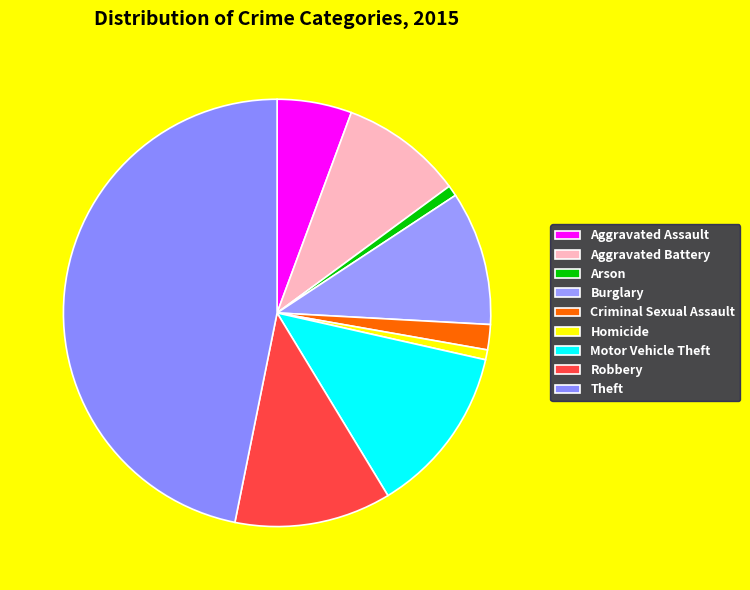

To the nearest percent, what percentage of the pie is Aggravated Assault?

6%